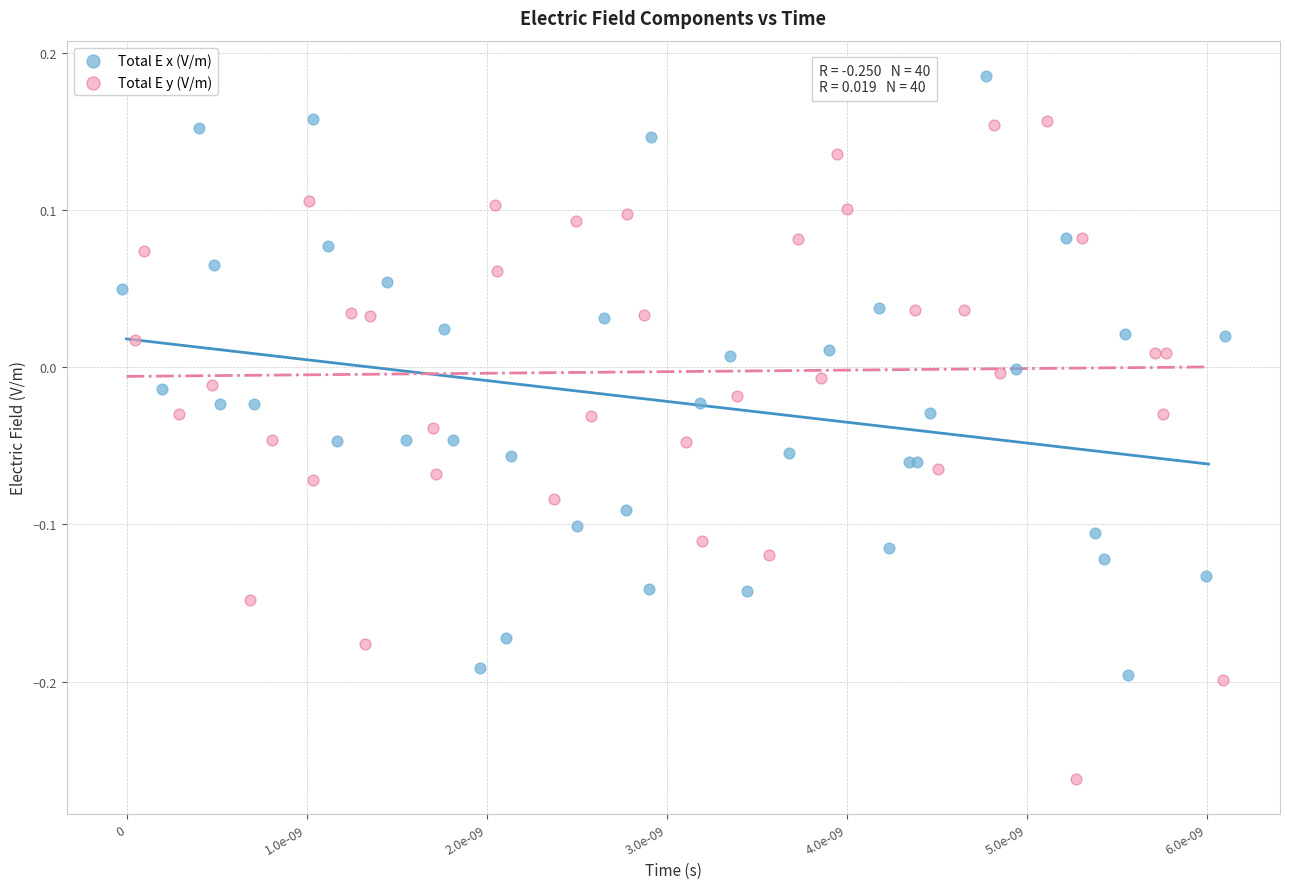

Which series contains the highest Y value?

Total E x (V/m)